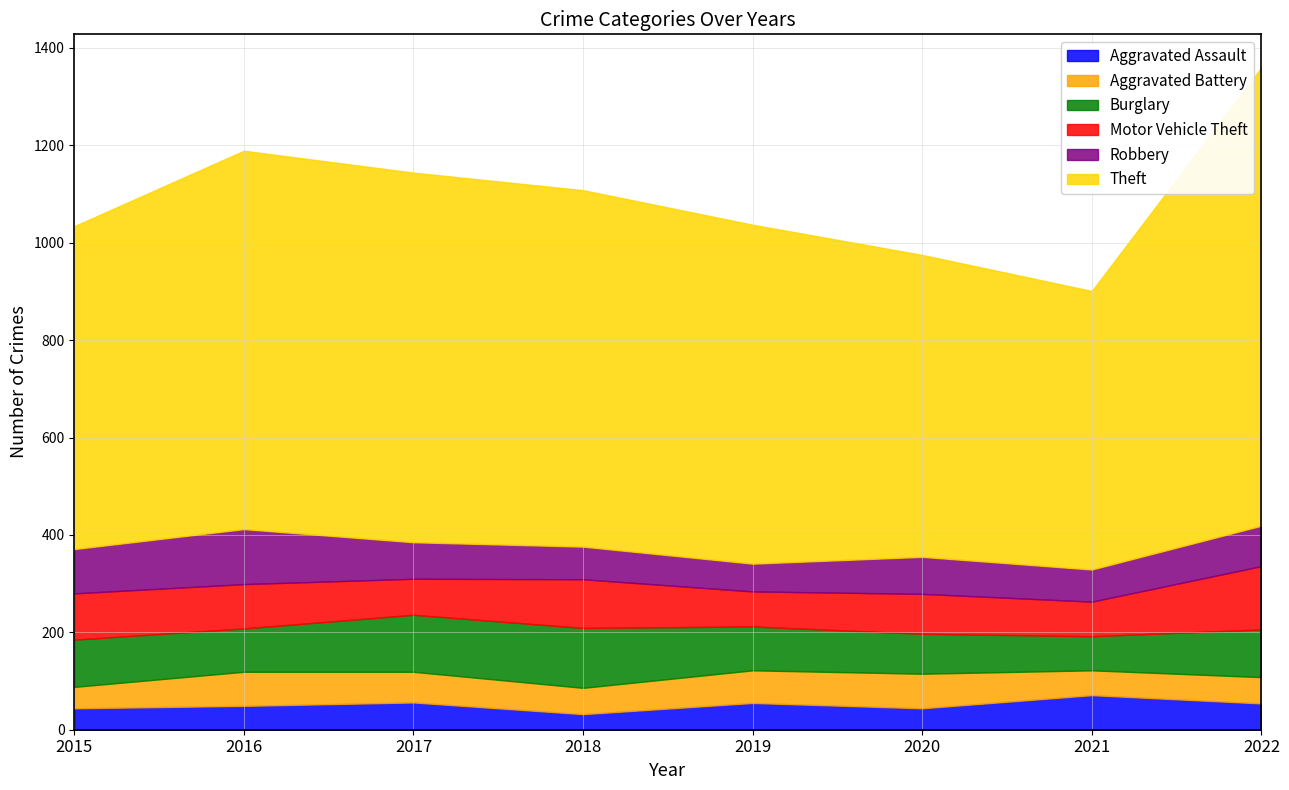

What is the sum of the Aggravated Assault values at 2021 and 2016?

120